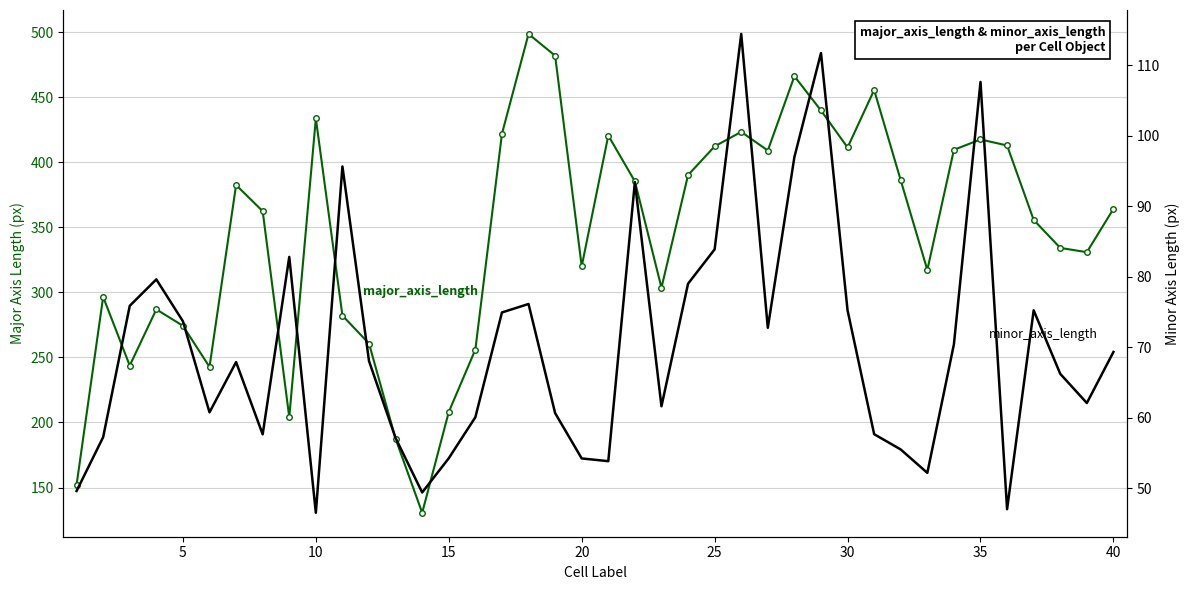

Reading right to left, list all the values displayed in this chart.

major_axis_length: 364.1	330.8	334.1	355.6	412.8	417.4	409.5	317.2	386.1	455.4	411.3	439.7	466.0	409.0	423.3	412.1	390.1	303.6	385.3	420.4	320.0	481.8	498.5	421.8	256.0	208.1	130.6	187.4	260.6	282.1	433.6	204.1	362.4	382.4	242.7	274.3	286.9	243.7	296.5	152.1
minor_axis_length: 69.3	62.1	66.2	75.2	47.0	107.6	70.4	52.2	55.5	57.6	75.2	111.7	97.0	72.7	114.4	83.9	79.0	61.6	93.4	53.8	54.2	60.6	76.1	74.9	60.1	54.2	49.4	57.1	68.0	95.6	46.5	82.8	57.6	67.9	60.8	73.7	79.6	75.9	57.2	49.6